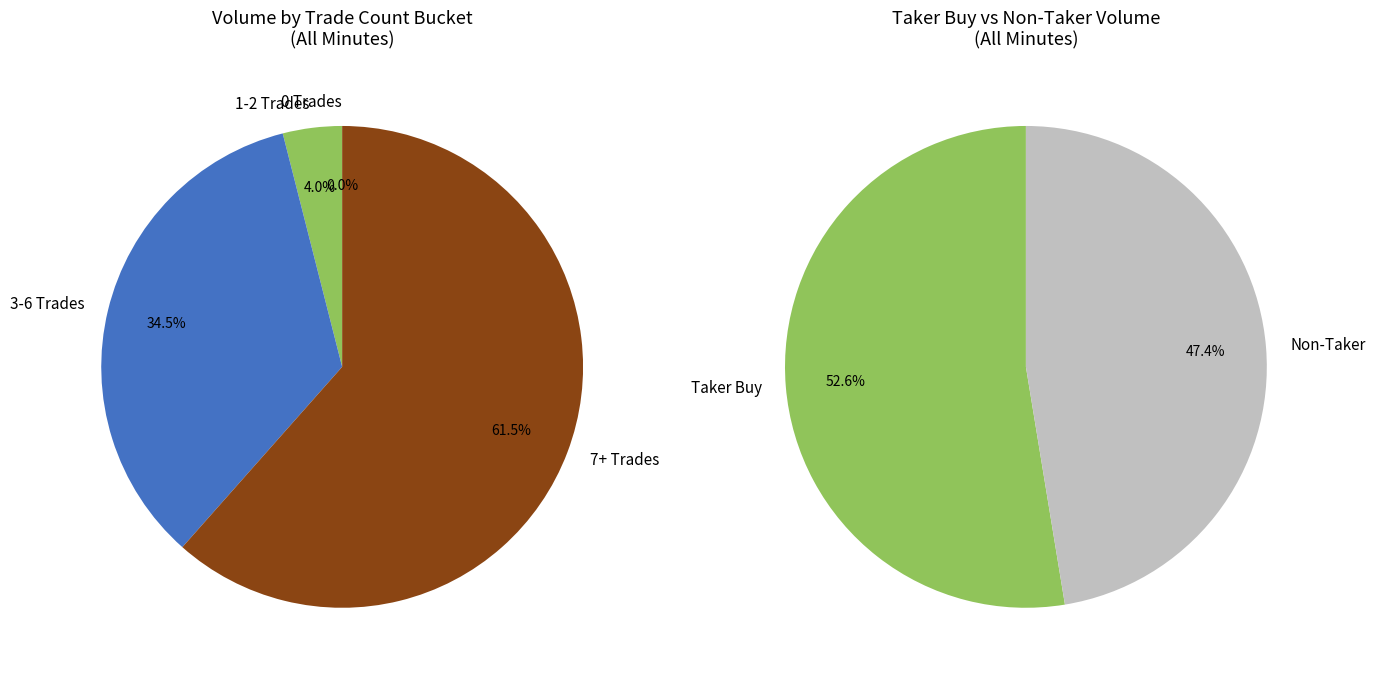

Between 4 and 0, which is larger?

4